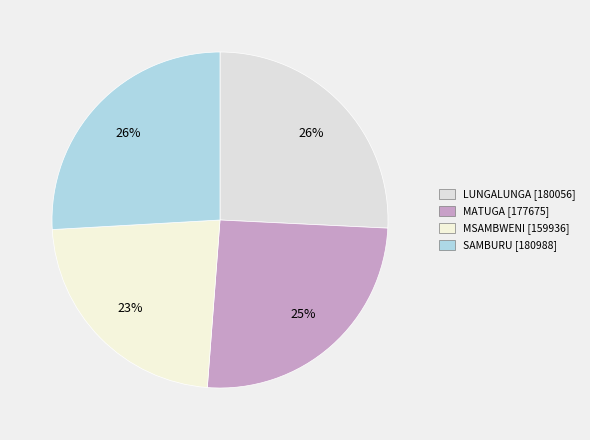

To the nearest percent, what portion does LUNGALUNGA represent?

26%